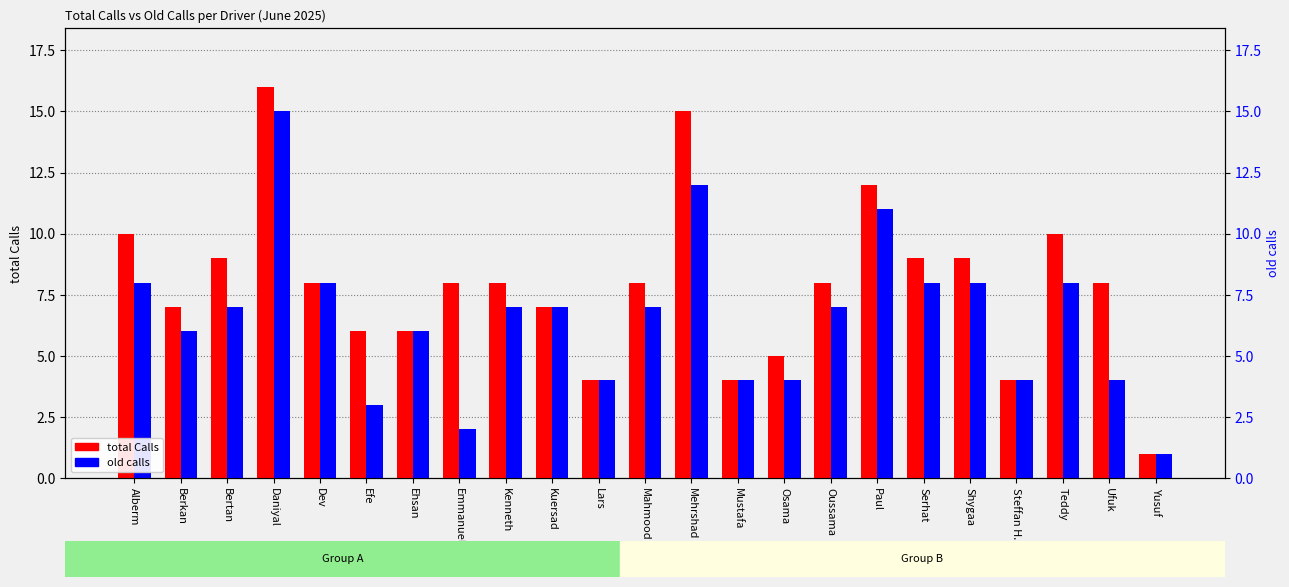

Which series has the widest spread of values?

total Calls